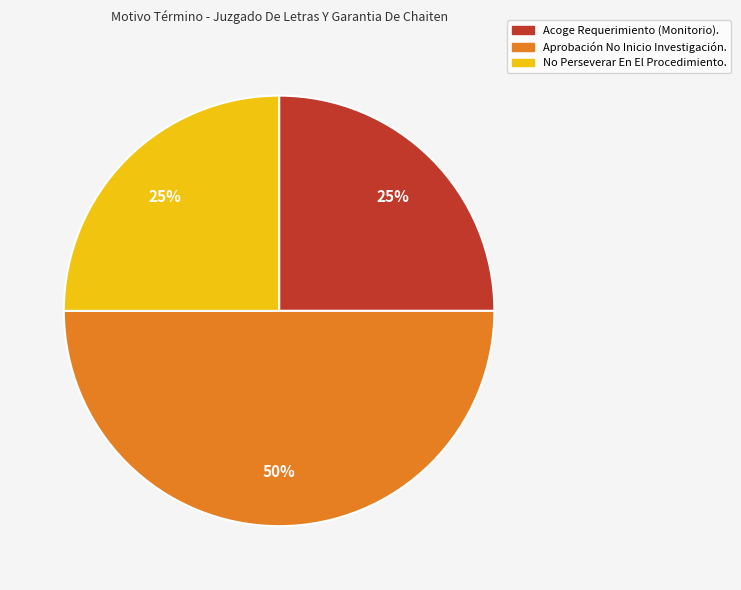

What percentage is the Aprobación No Inicio Investigación. slice, to the nearest percent?

50%